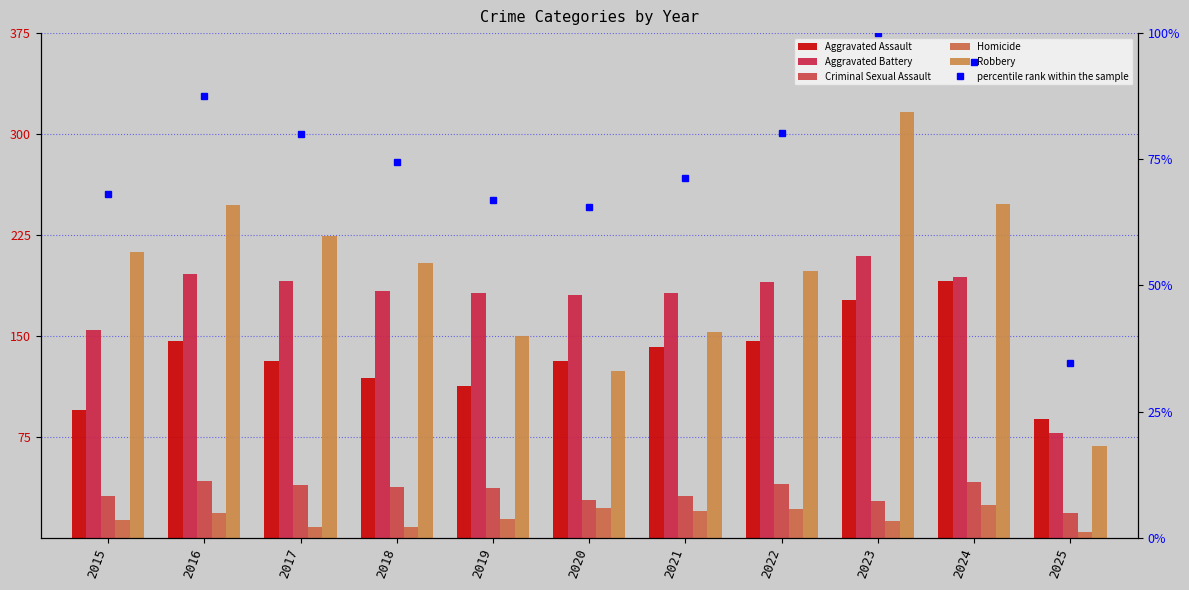

List the series in order of their peak value, highest first.

Robbery, Aggravated Battery, Aggravated Assault, percentile rank within the sample, Criminal Sexual Assault, Homicide